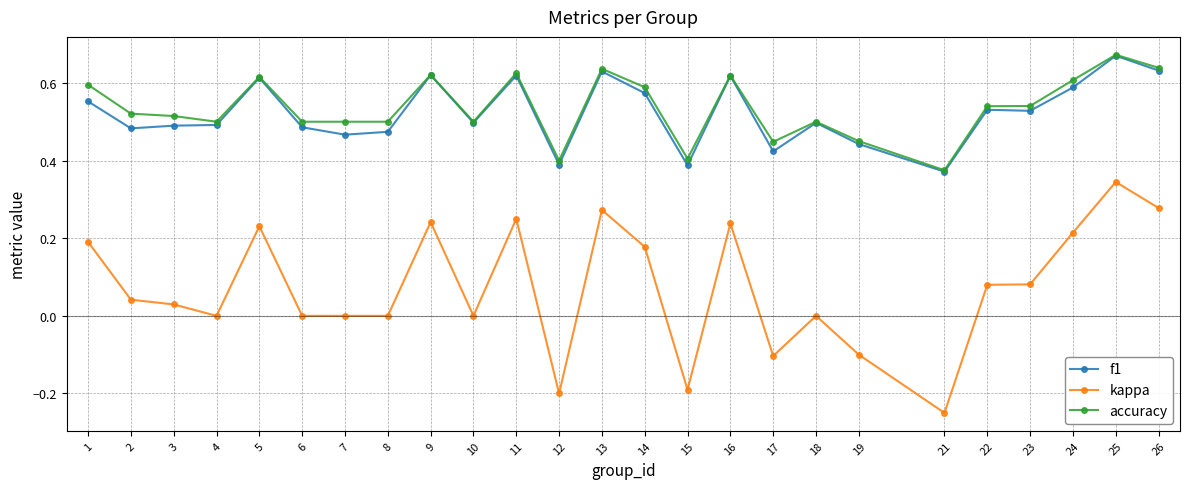

At which label does accuracy reach its peak?

25